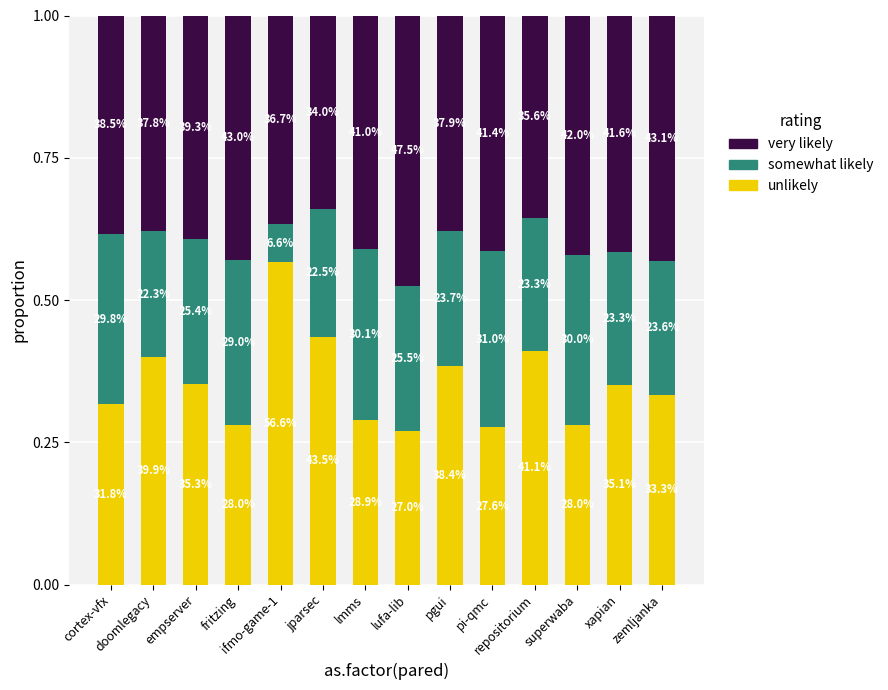

How many bars are there in total?

14